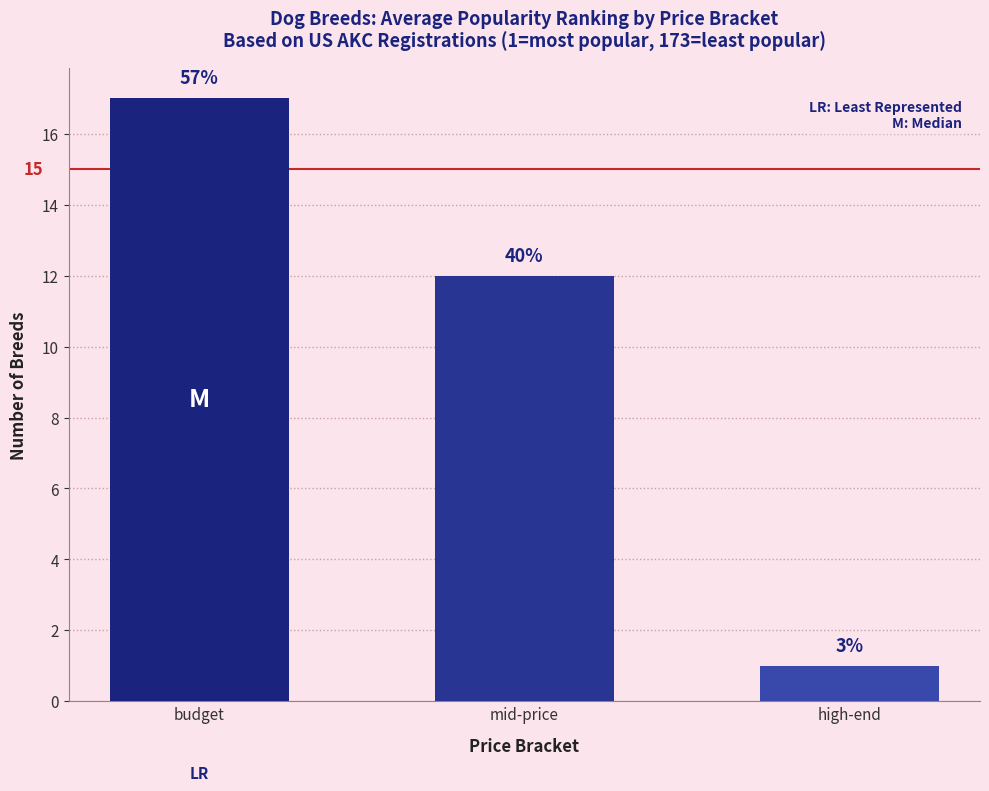

Which has a higher value, high-end or mid-price?

mid-price